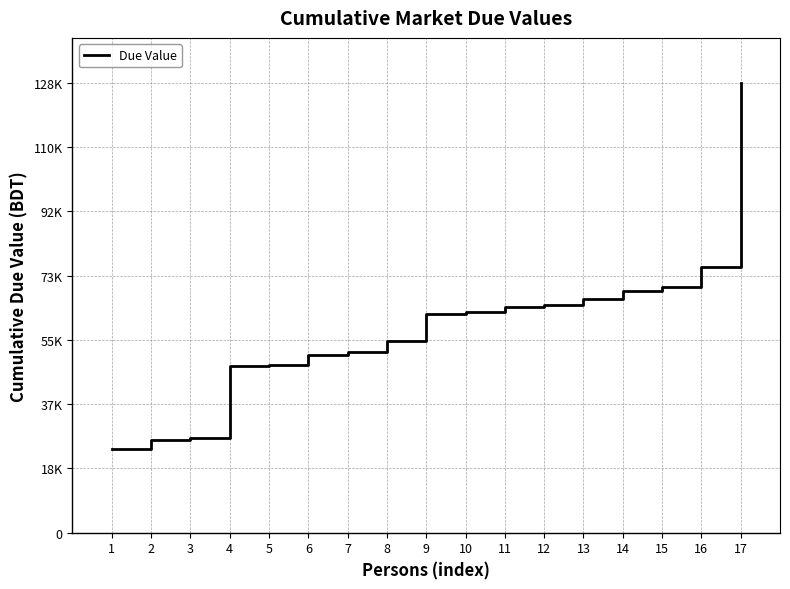

Does the chart have visible grid lines?

Yes